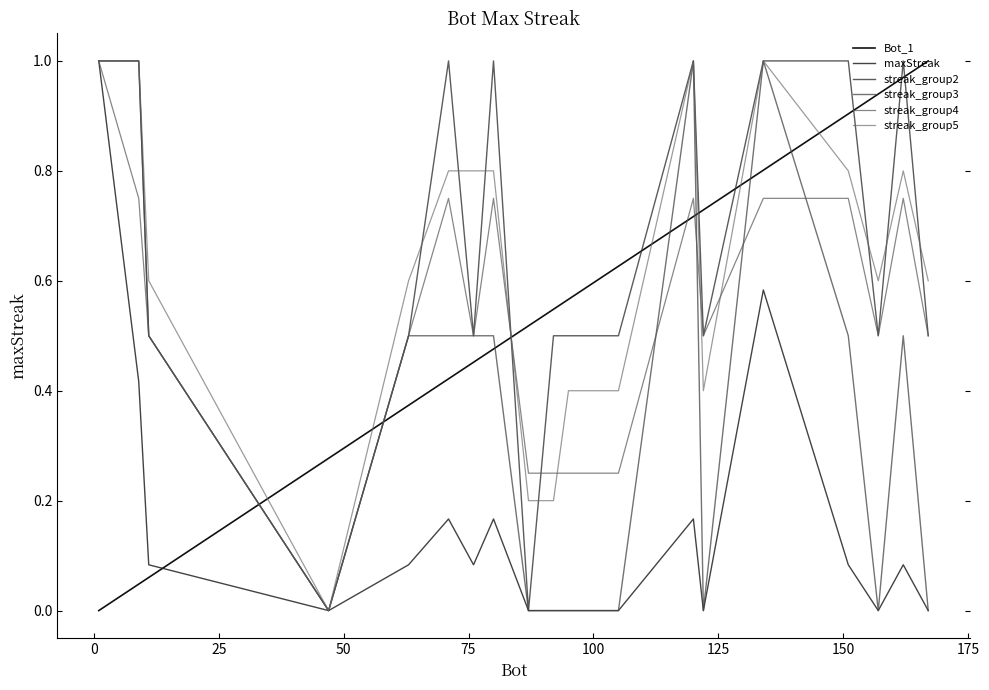

How many lines are shown in the chart?

6